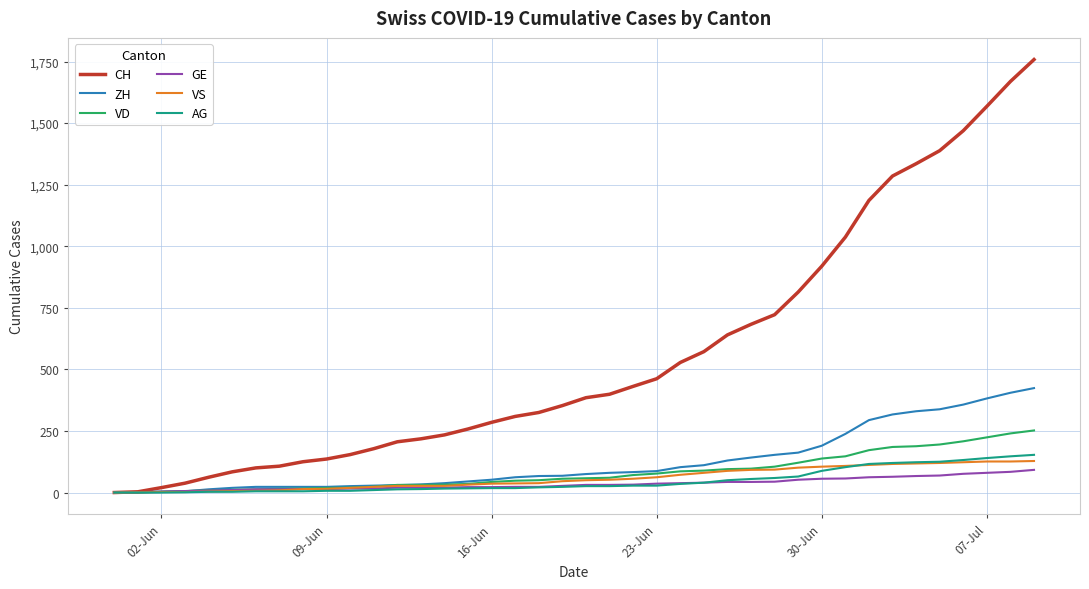

Which series has the largest range (max minus min)?

CH